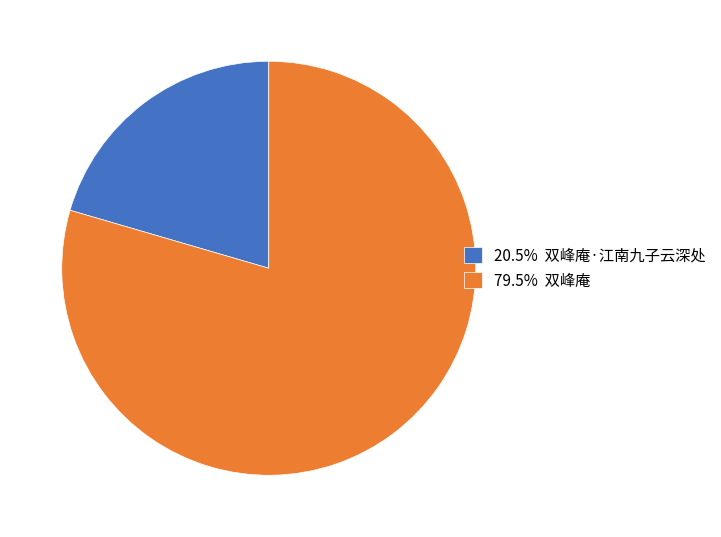

Do 79.5% 双峰庵 and 20.5% 双峰庵·江南九子云深处 together represent more than half of the pie?

Yes